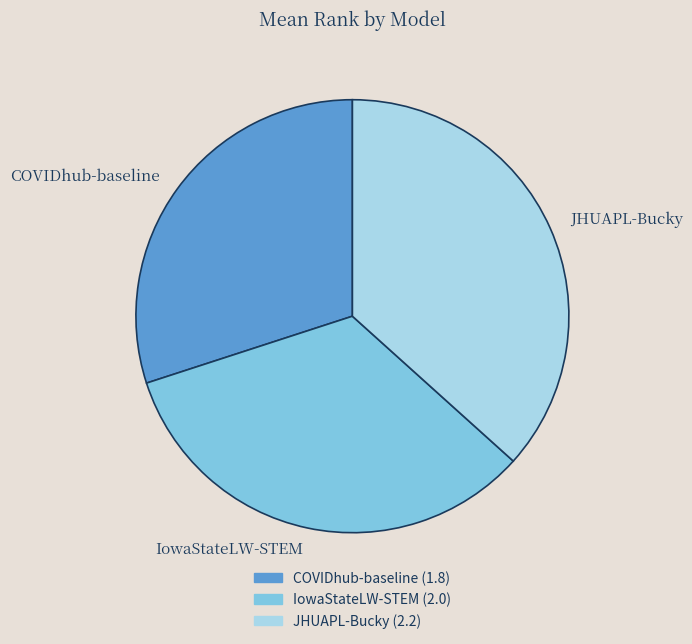

Does any single category account for the majority?

No